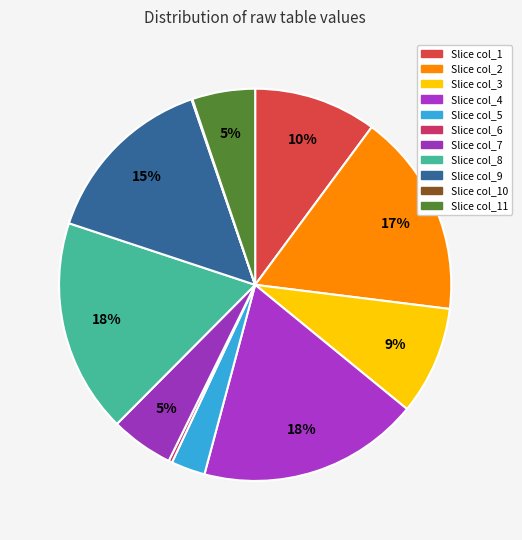

To the nearest percent, what is the difference between the largest and smallest slice percentages?

18%